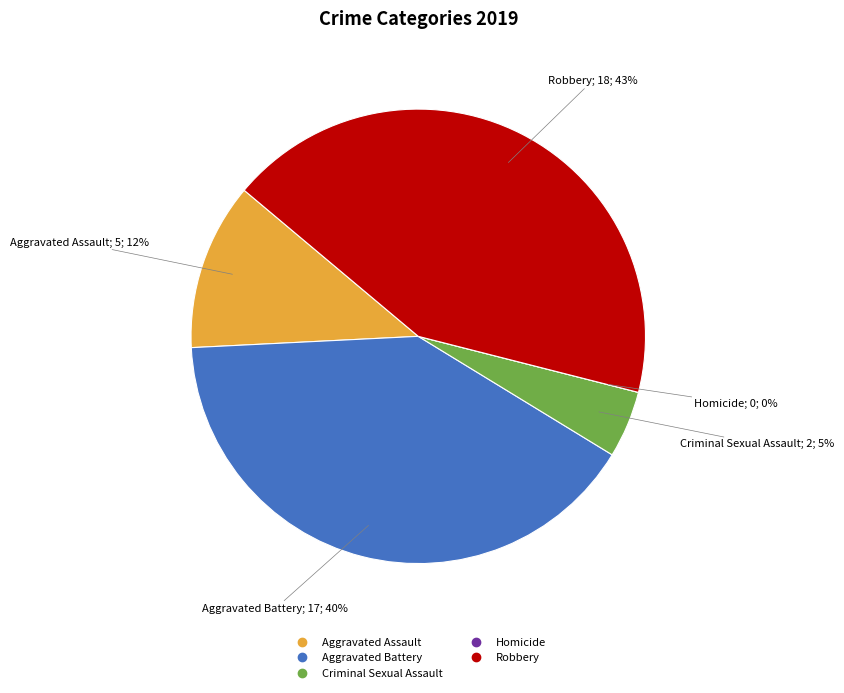

Is it true that Aggravated Battery is 40% of the pie?

True